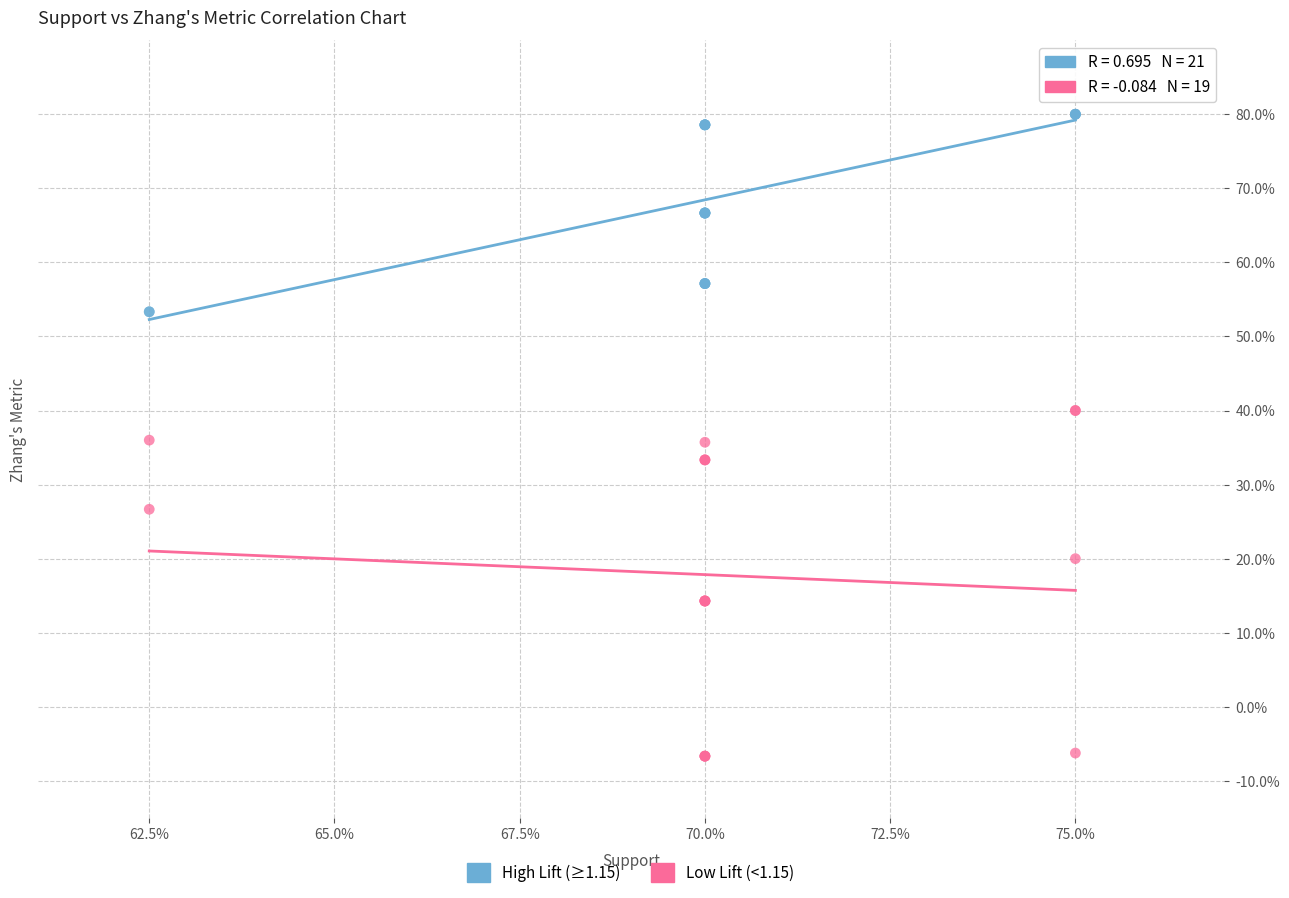

What are all the series names shown in the legend?

High Lift (≥1.15), Low Lift (<1.15)